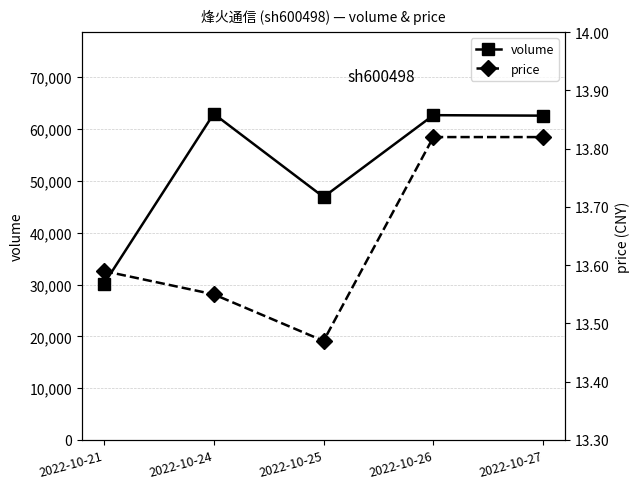

True or false: price and volume intersect in this chart.

False